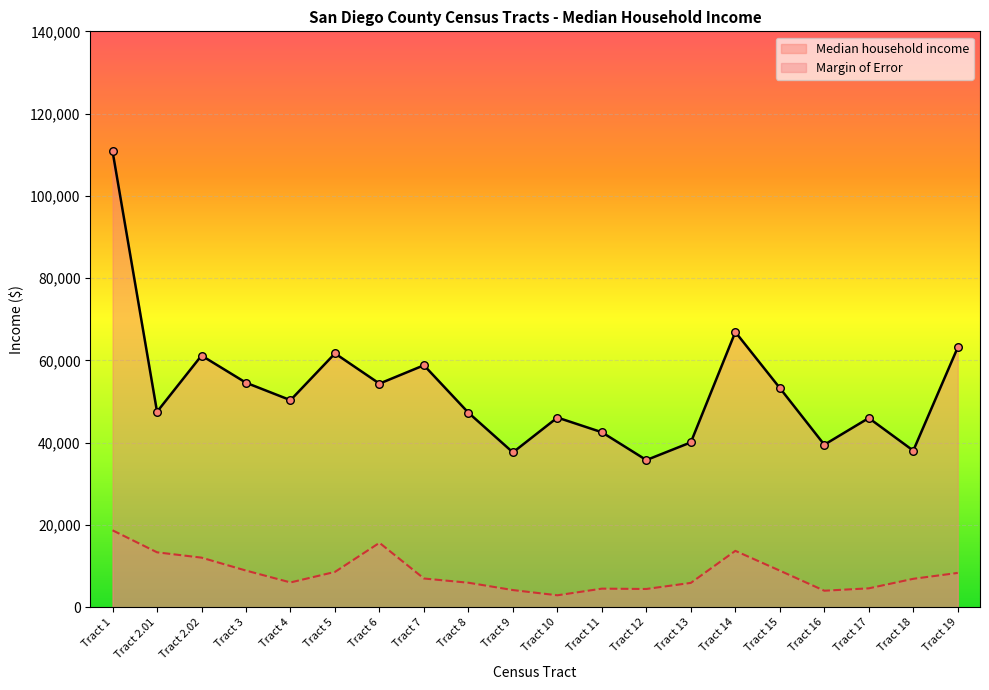

What are all the series names shown in the legend?

Median household income, Margin of Error